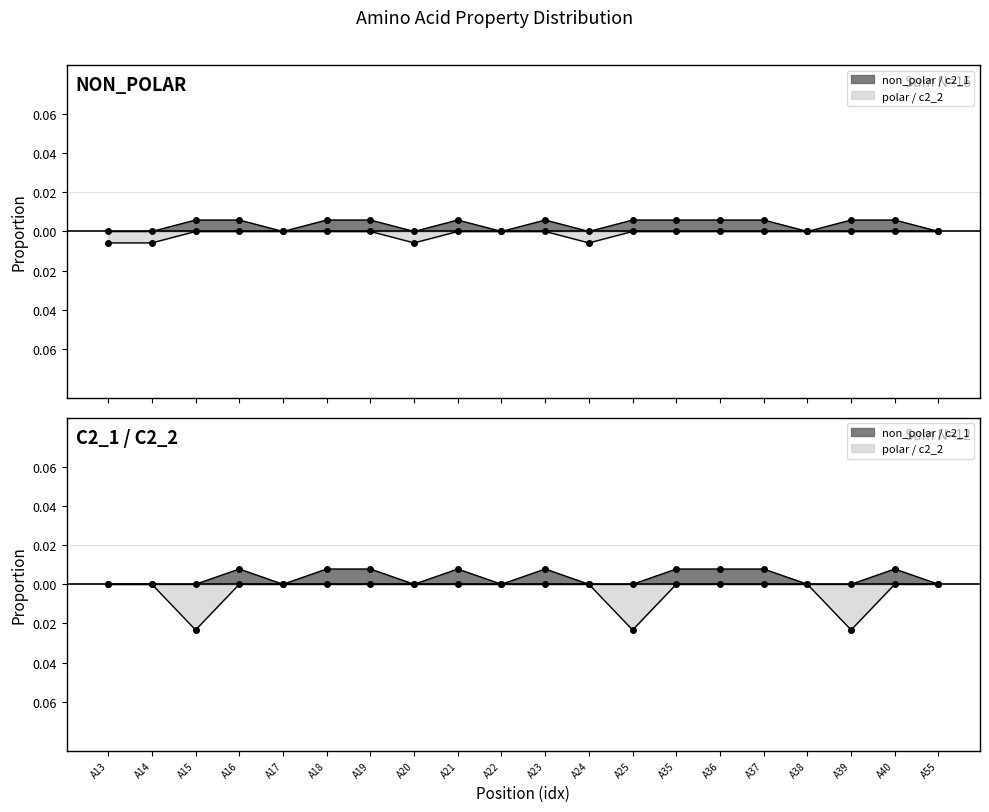

Rank the series at A36 from highest to lowest value.

c2_1, non_polar, polar, c2_2